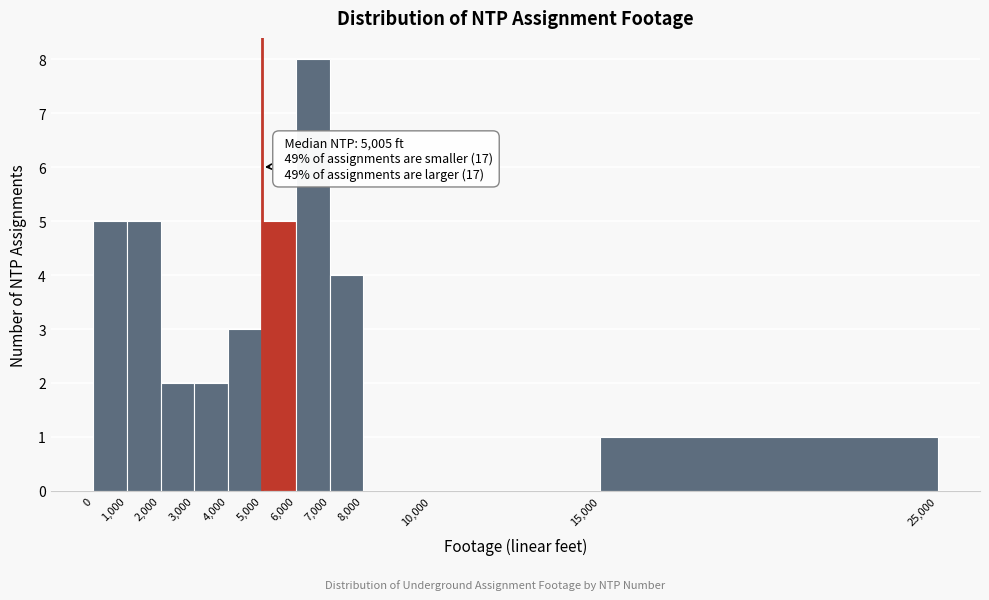

Over which range of the x-axis is the bar tallest?

6,000 to 7,000